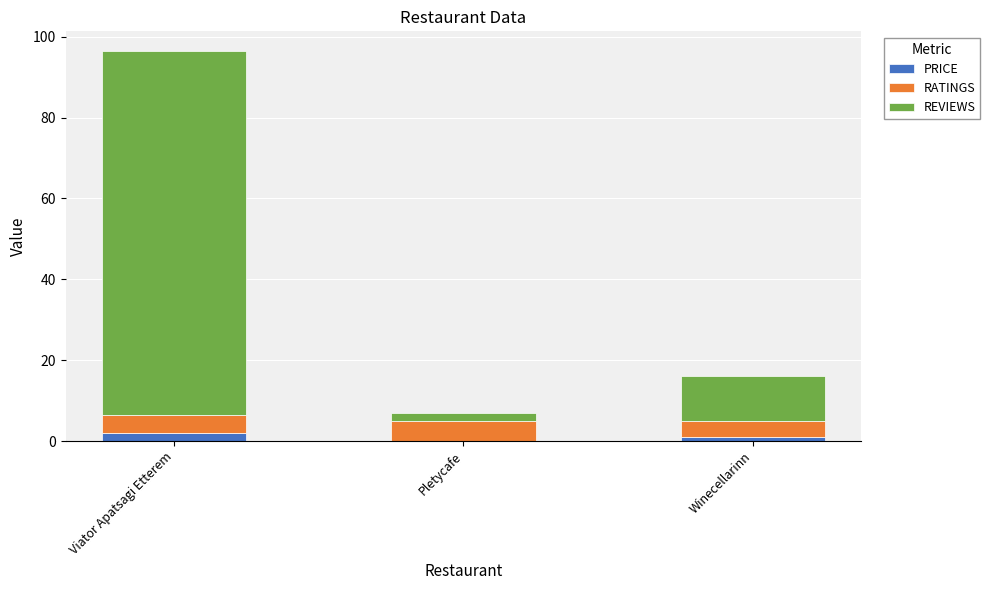

At which category is the sum across all series the highest?

Viator Apatsagi Etterem